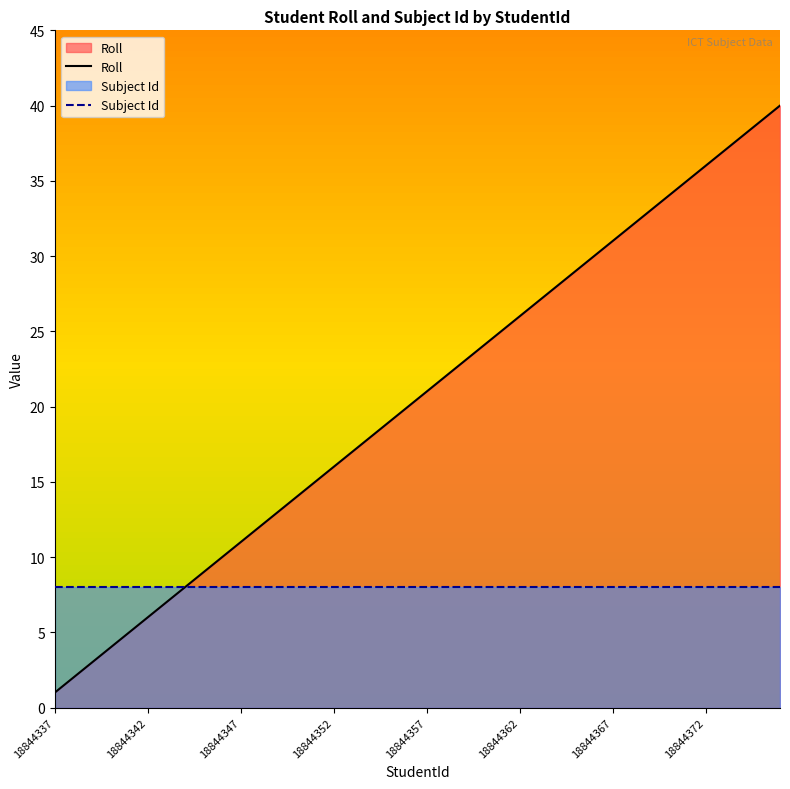

What is the value of the Roll point at the 10th from the left?

10